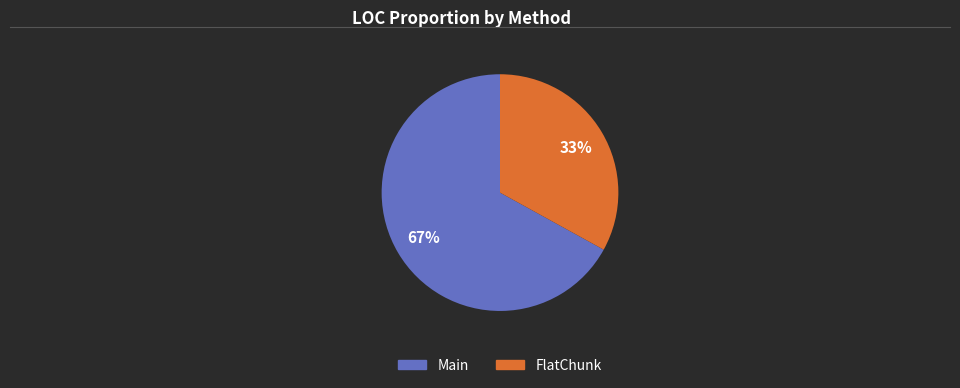

How many segments does this pie chart have?

2